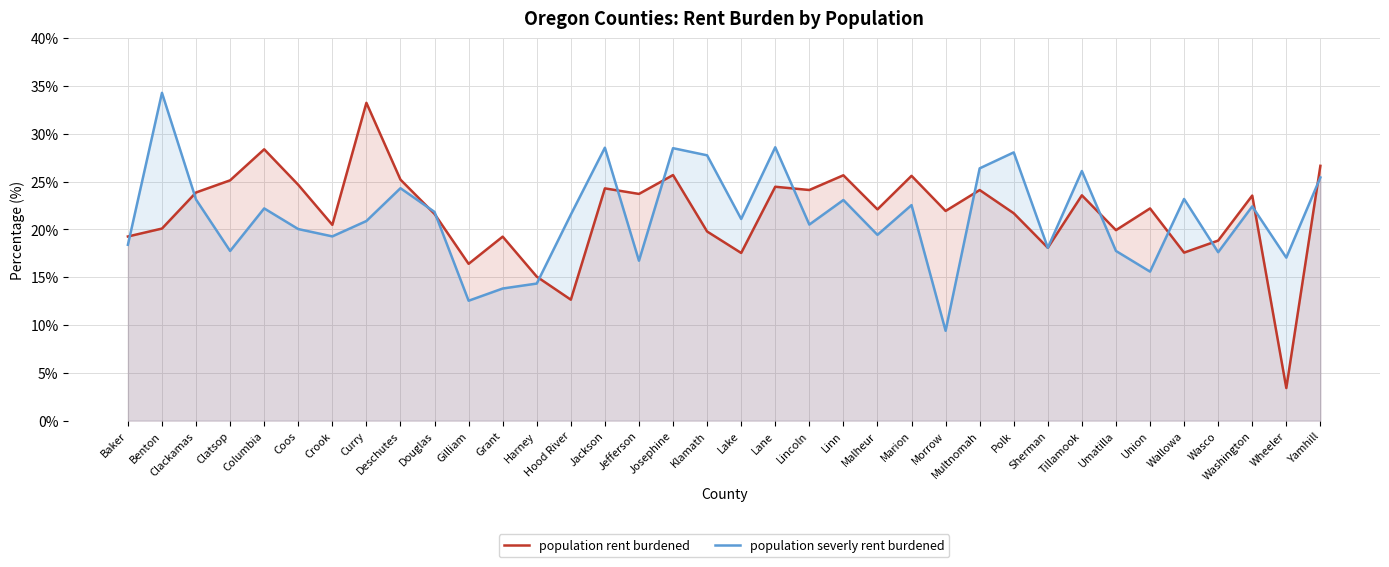

List the series in order of their overall mean, highest first.

population rent burdened, population severly rent burdened